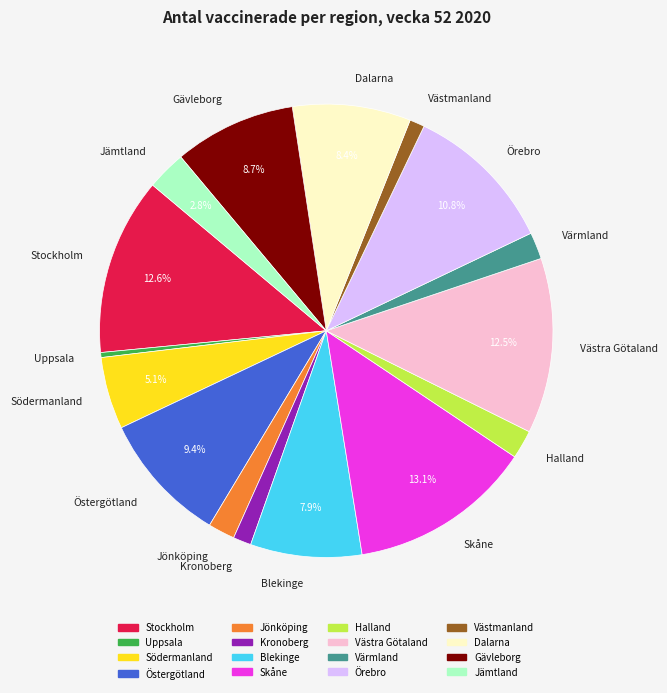

Which has a higher value, Östergötland or Dalarna?

Östergötland